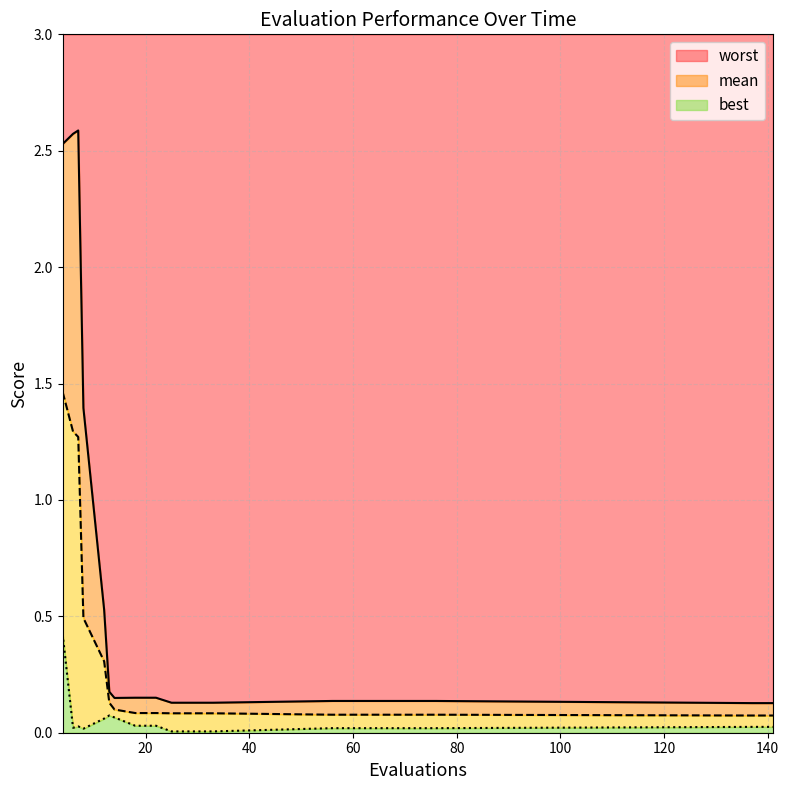

What are all the series names shown in the legend?

mean, best, worst